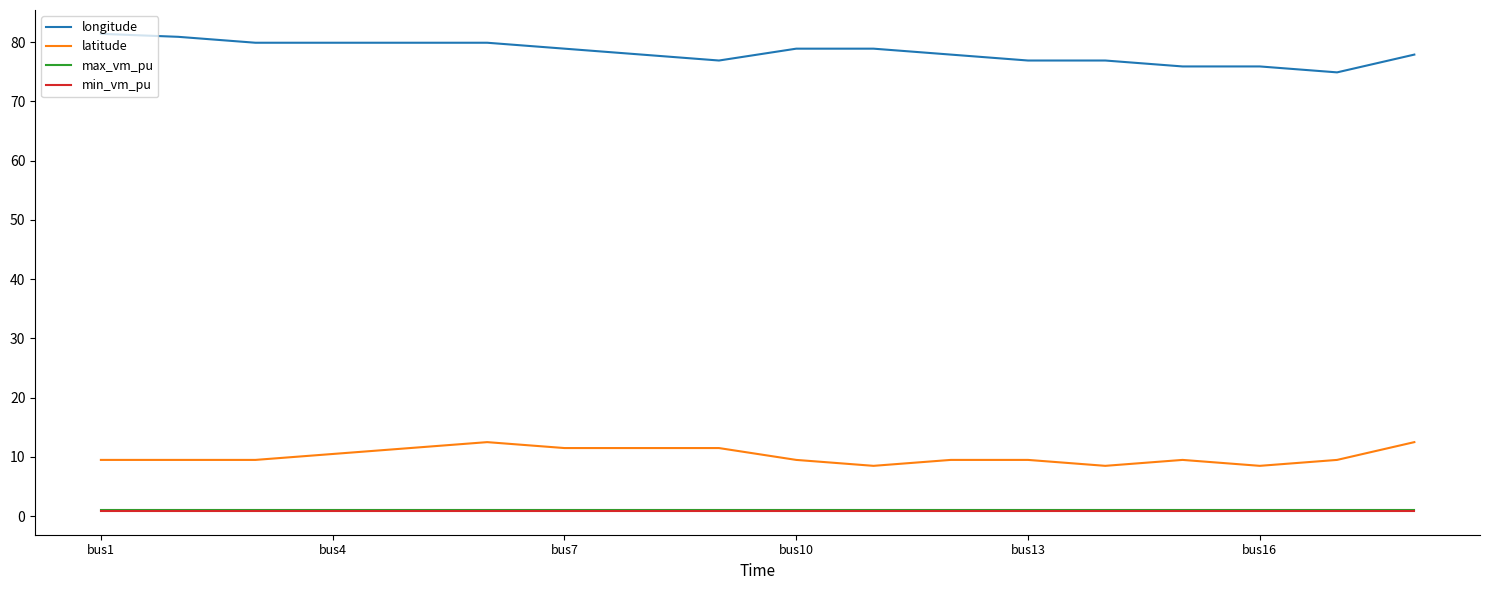

True or false: latitude and longitude intersect in this chart.

False